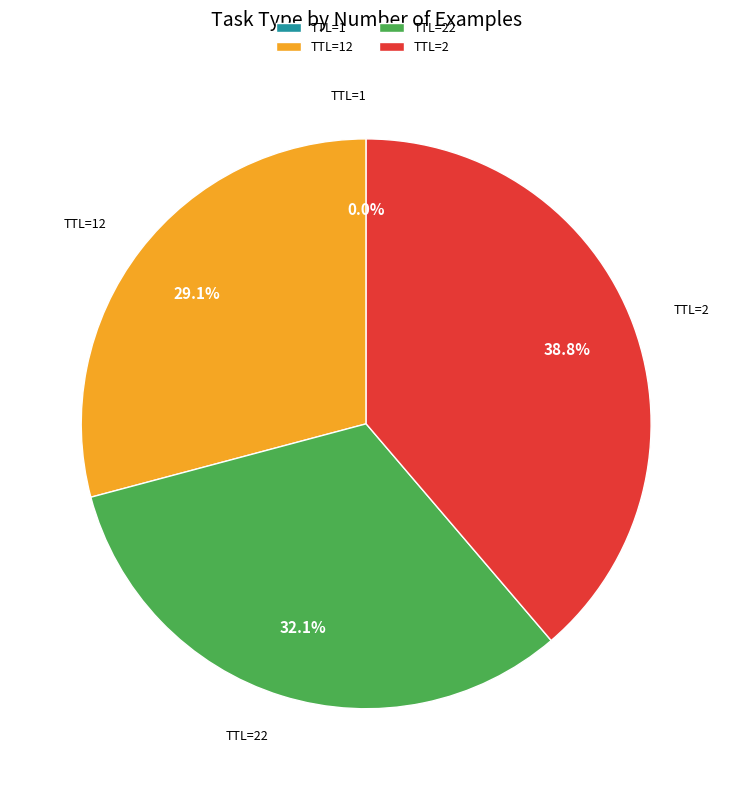

Which category has the biggest portion of the pie?

TTL=2